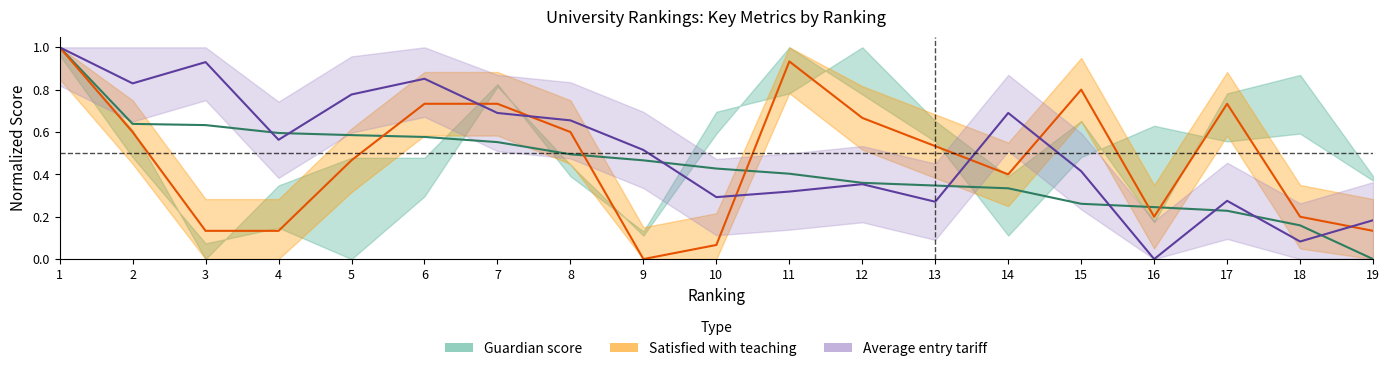

Reading left to right, list all the values displayed in this chart.

Guardian score: 1=1.0	2=0.6	3=0.6	4=0.6	5=0.6	6=0.6	7=0.6	8=0.5	9=0.5	10=0.4	11=0.4	12=0.4	13=0.3	14=0.3	15=0.3	16=0.2	17=0.2	18=0.2	19=0.0
Average entry tariff: 1=1.0	2=0.8	3=0.9	4=0.6	5=0.8	6=0.9	7=0.7	8=0.7	9=0.5	10=0.3	11=0.3	12=0.4	13=0.3	14=0.7	15=0.4	16=0.0	17=0.3	18=0.1	19=0.2
Satisfied with teaching: 1=1.0	2=0.6	3=0.1	4=0.1	5=0.5	6=0.7	7=0.7	8=0.6	9=0.0	10=0.1	11=0.9	12=0.7	13=0.5	14=0.4	15=0.8	16=0.2	17=0.7	18=0.2	19=0.1